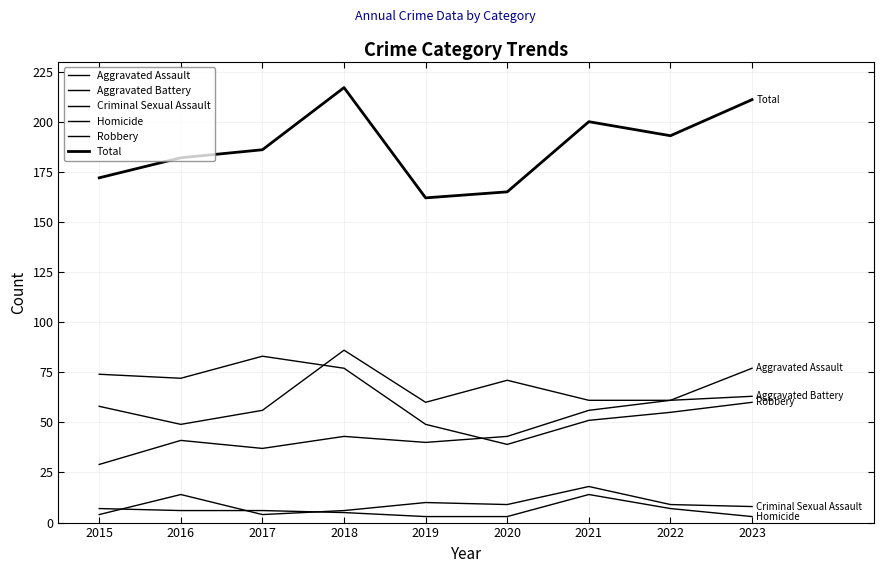

True or false: Aggravated Assault has more than 2 interior local peaks.

False